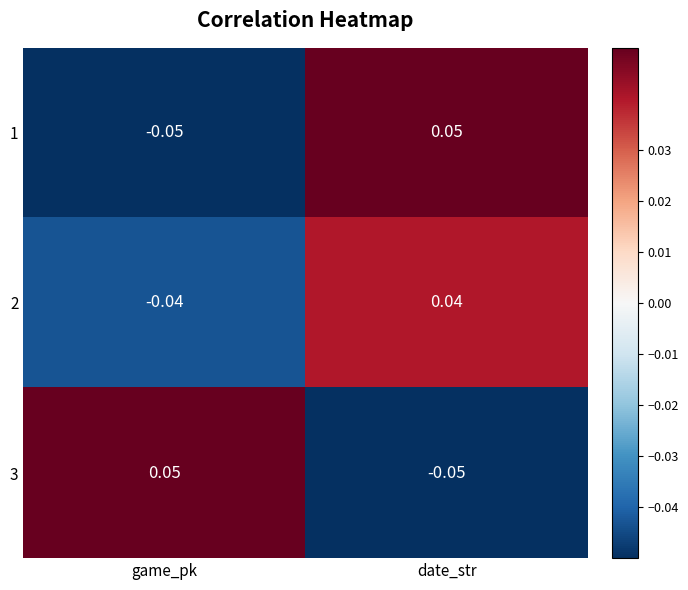

How many series are shown in this chart?

3